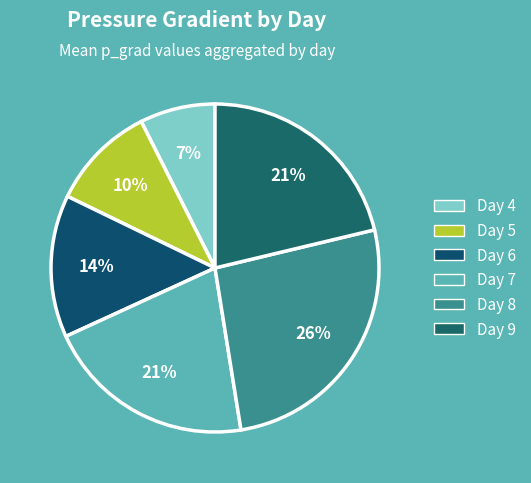

The Day 8 slice represents 37% of the pie. True or false?

False